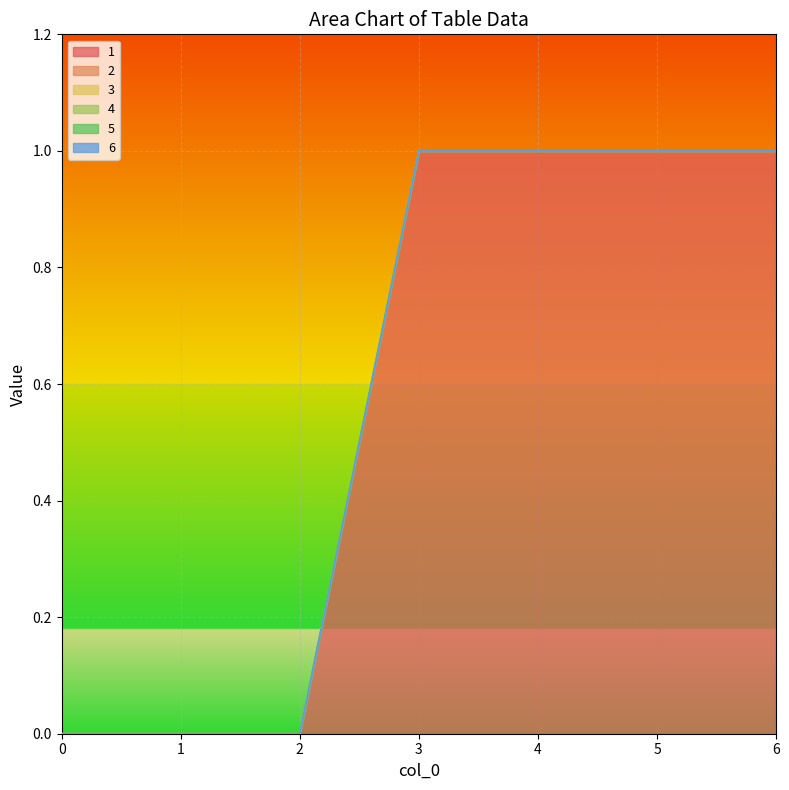

True or false: 3 and 1 intersect in this chart.

False